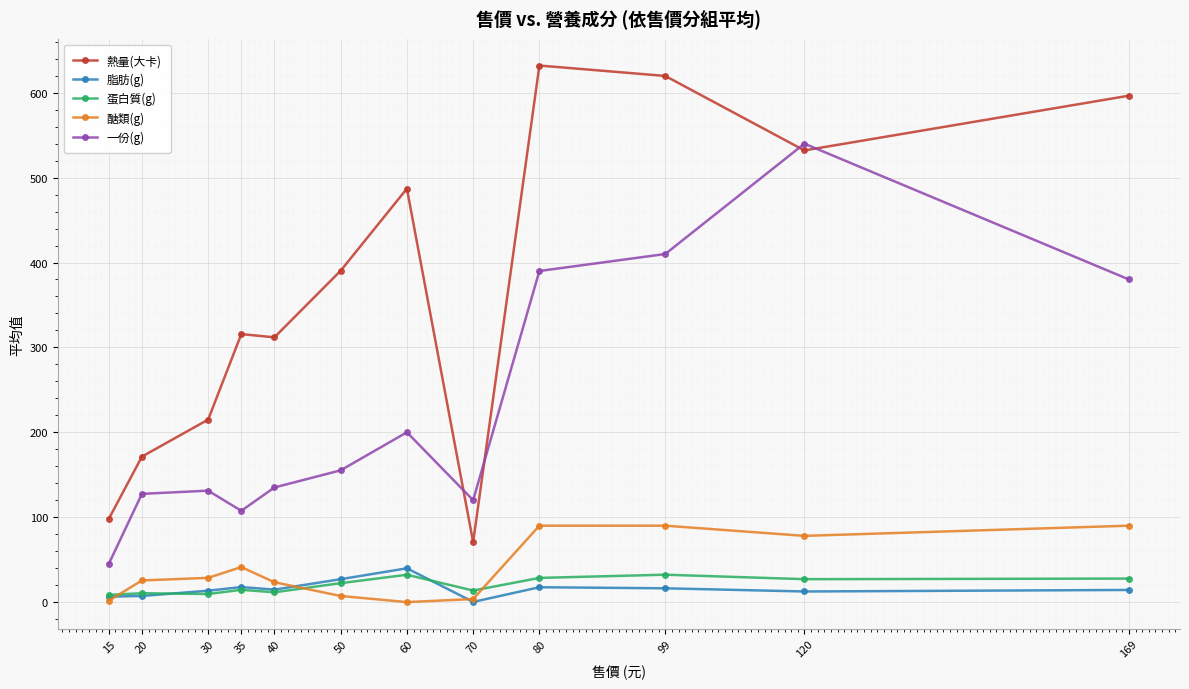

True or false: 熱量(大卡) has more than 1 interior local peaks.

True